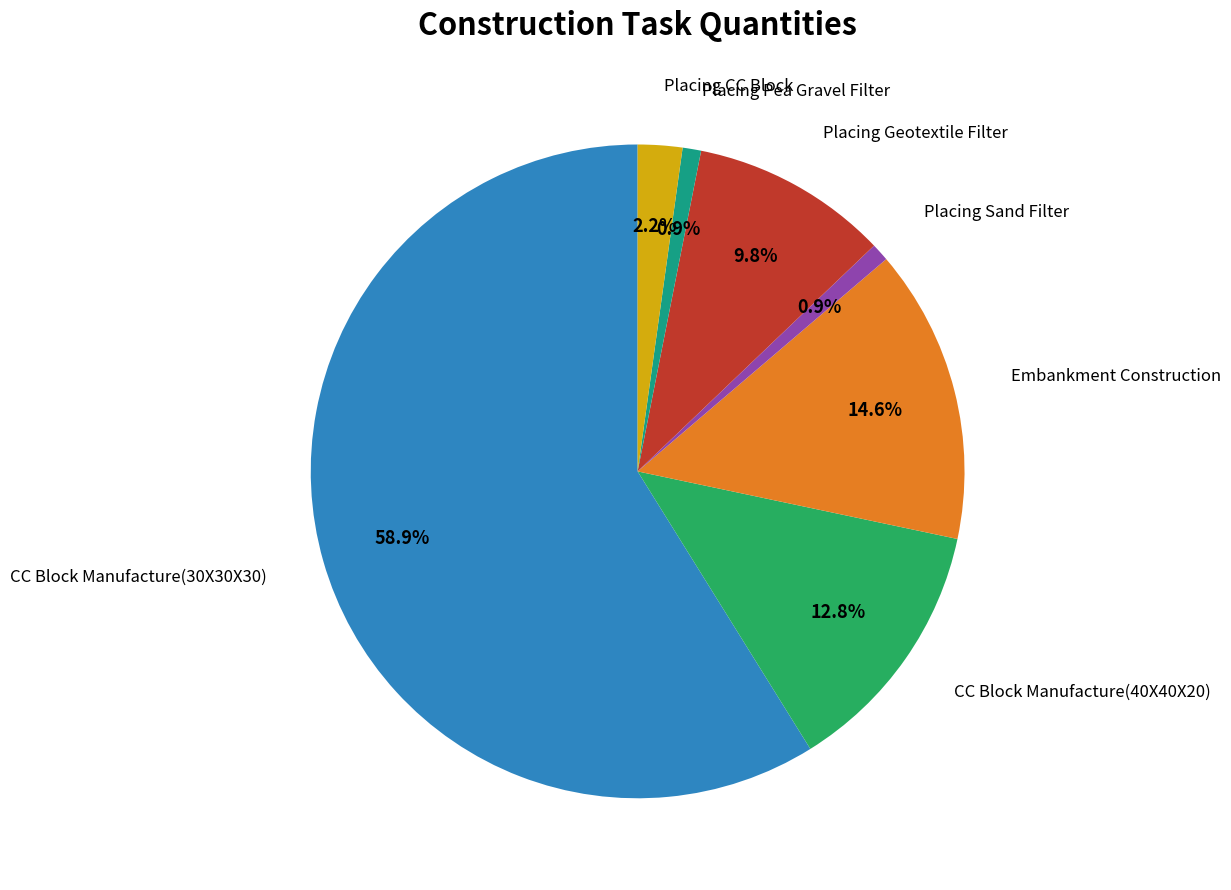

Does any single category account for the majority?

Yes